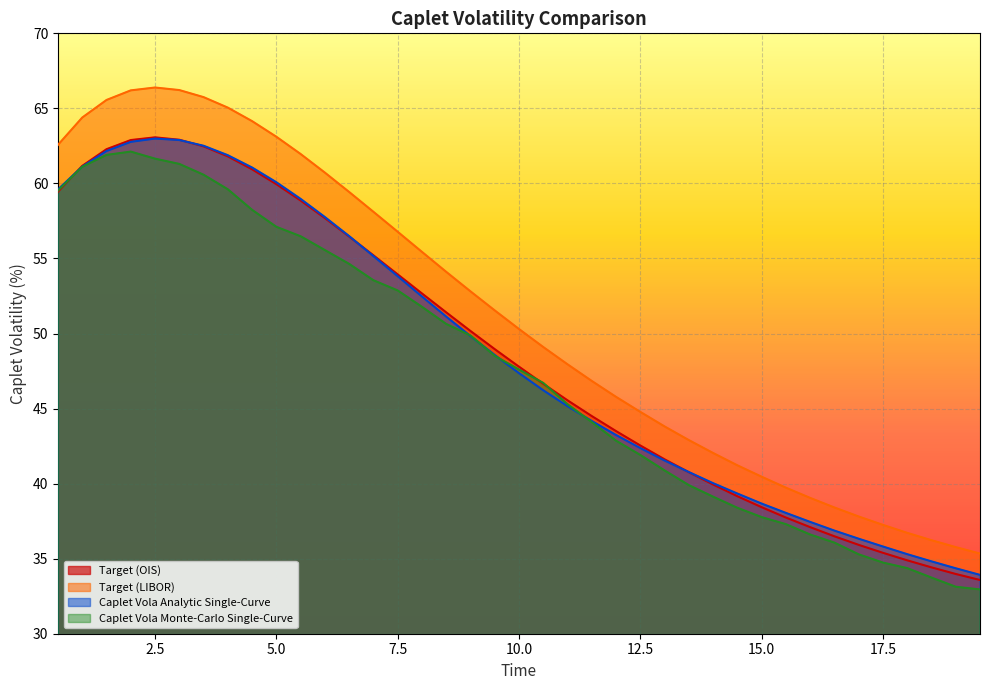

At which category does Caplet Vola Analytic Single-Curve reach its first local peak?

2.5